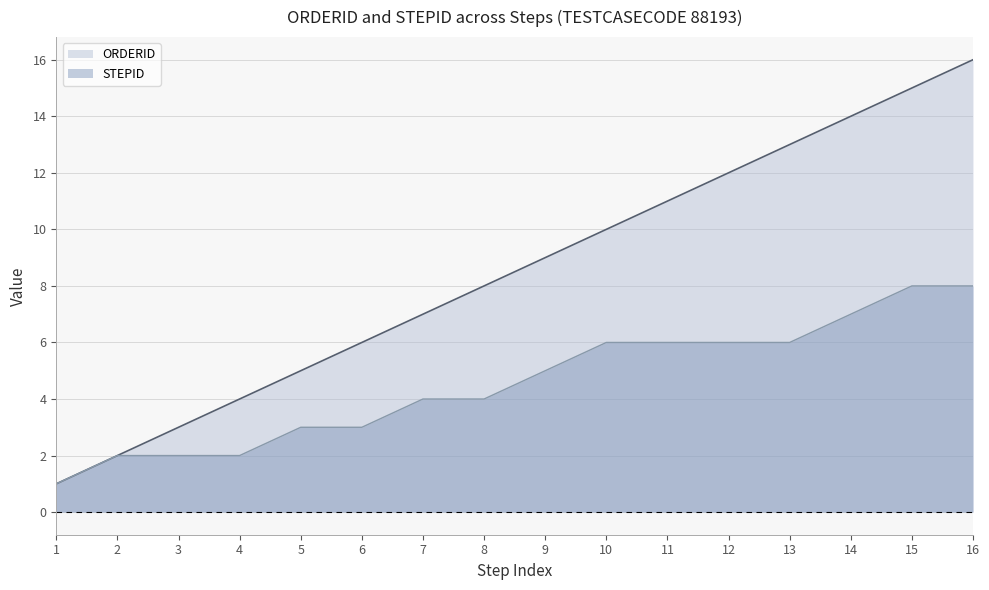

What is the sum of the STEPID values at 6 and 15?

11